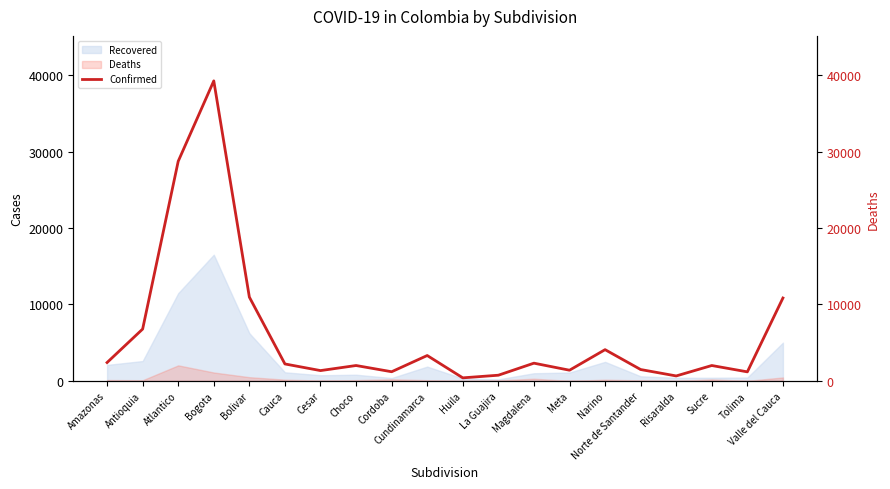

Reading right to left, what are all the values shown in this chart?

10837	1172	2002	637	1476	4077	1386	2308	732	387	3310	1187	2002	1338	2206	10956	39255	28734	6773	2391